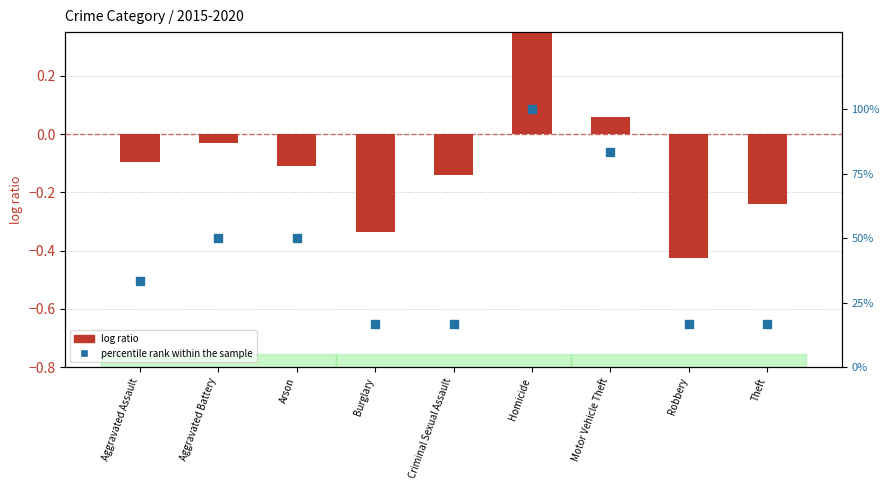

Which series has the widest spread of Y values?

percentile rank within the sample